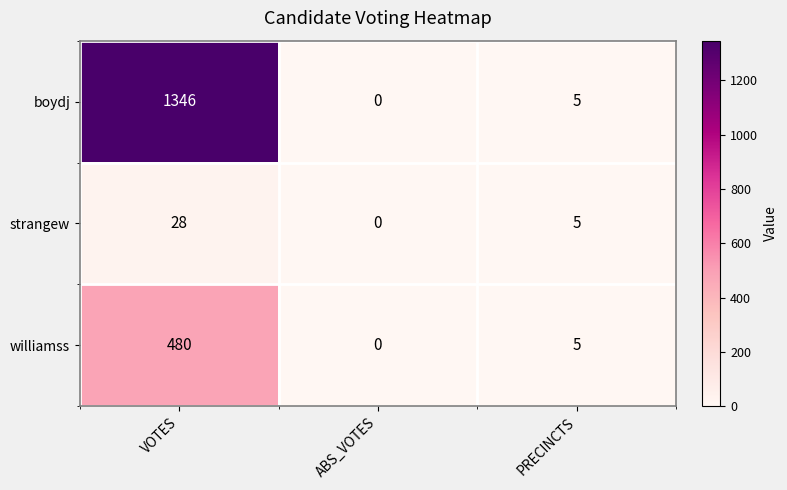

Reading left to right, what are all the values shown in this chart?

boydj: 1346	0	5
strangew: 28	0	5
williamss: 480	0	5